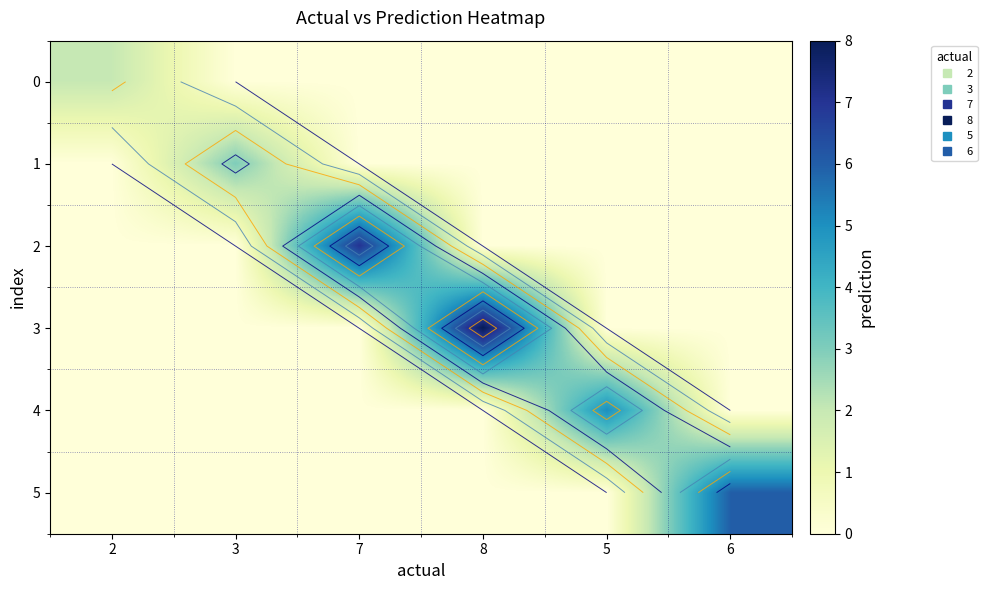

True or false: 5 has a value of 0 at 2.

True